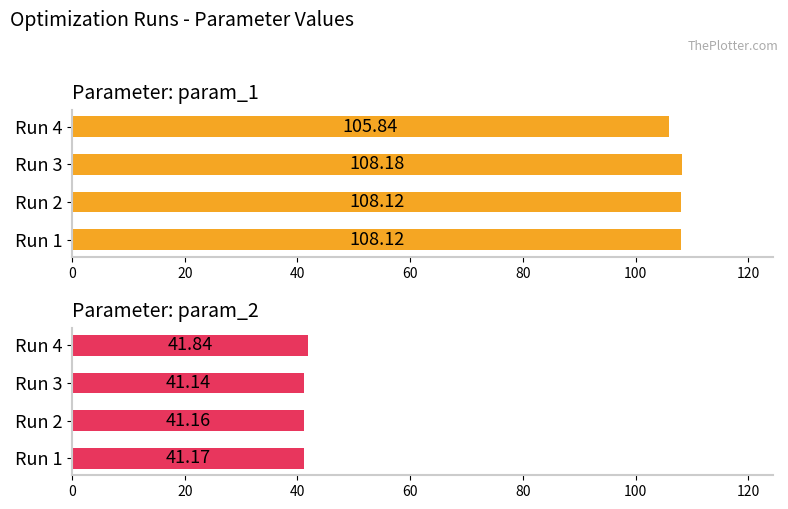

What are all the series names shown in the legend?

param_1, param_2